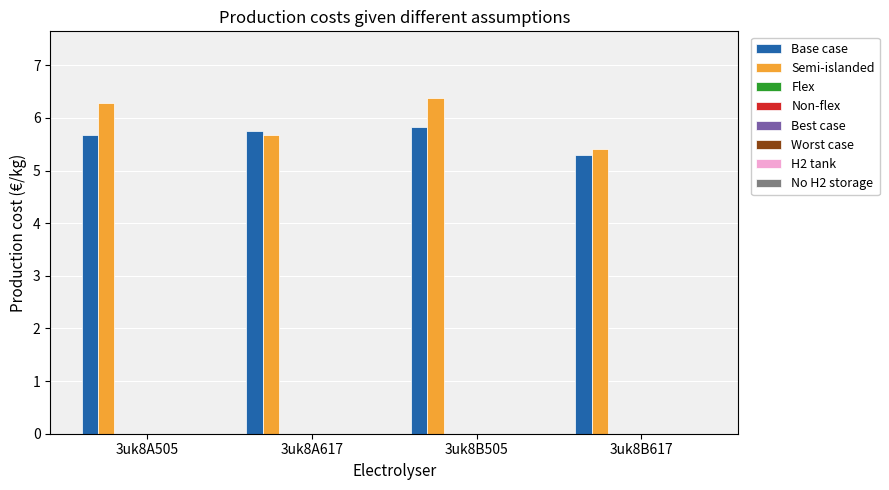

What is the maximum value for Semi-islanded?

6.4